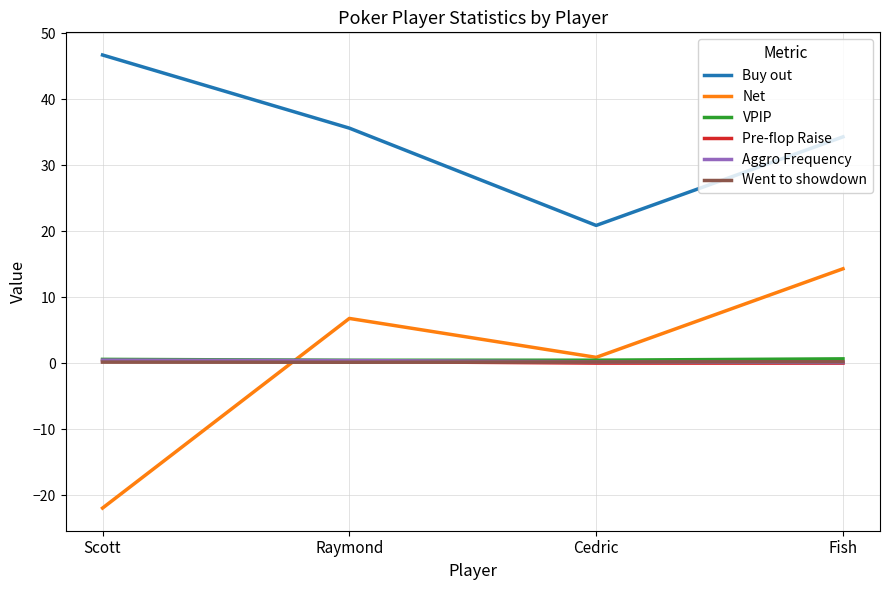

Which series has the widest spread of values?

Net